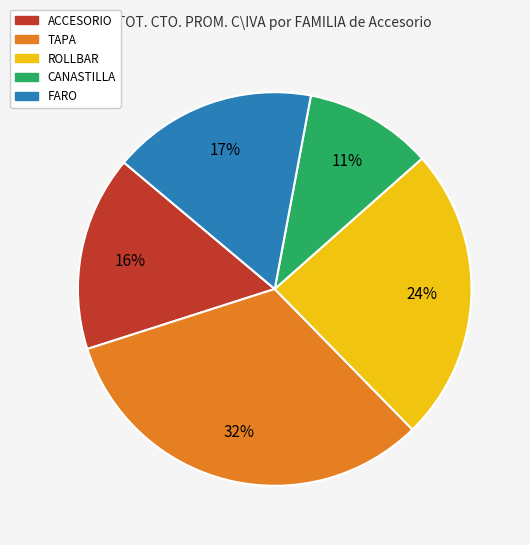

Do TAPA and ROLLBAR together represent more than half of the pie?

Yes